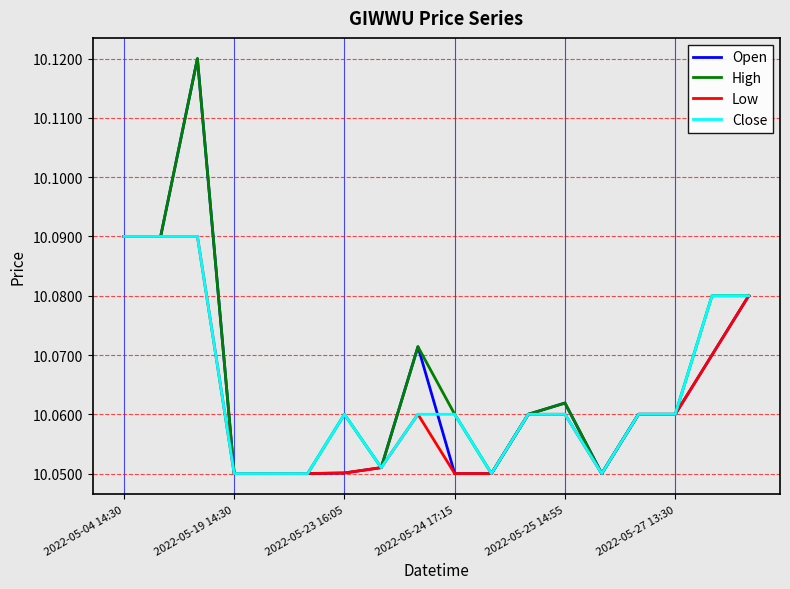

The Low series shows 6.8 at 2022-05-04 14:30. True or false?

False